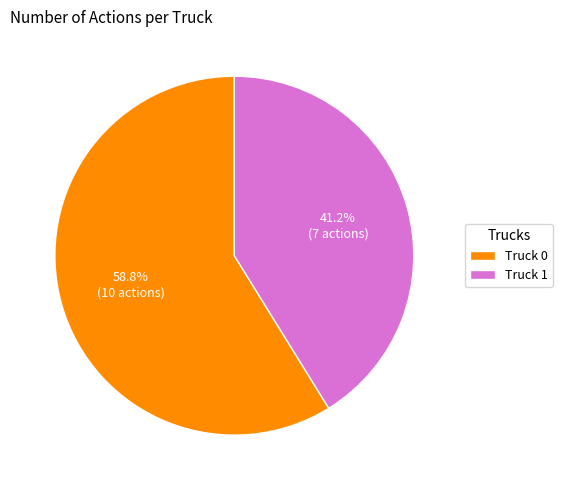

Count the number of slices in the pie.

2